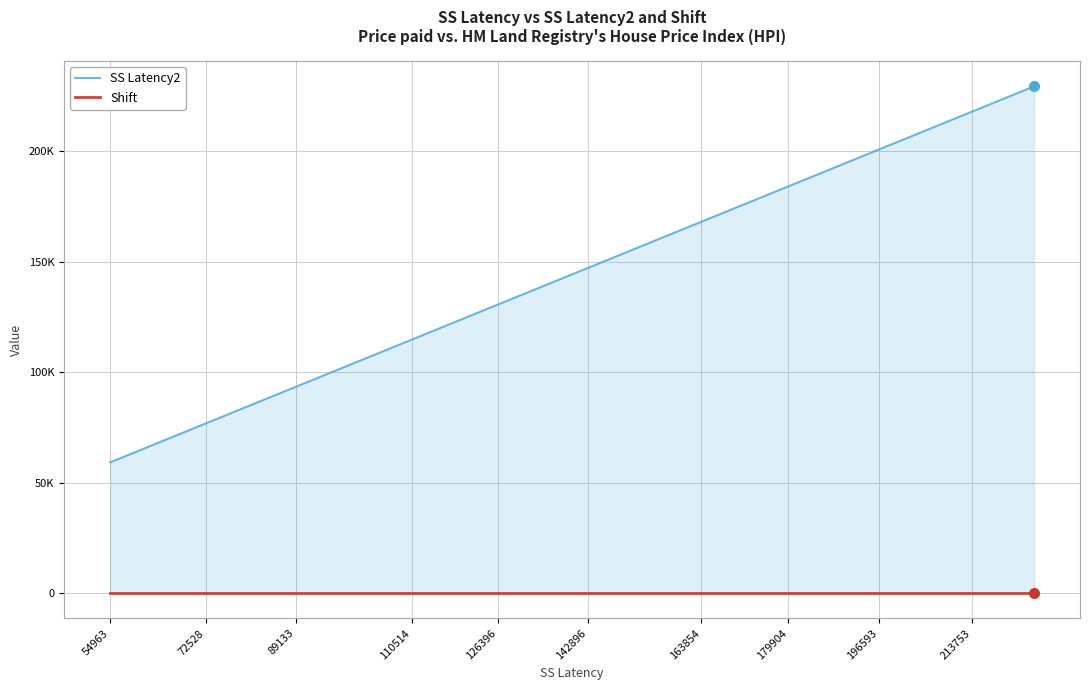

Which series contains the lowest Y value?

Shift